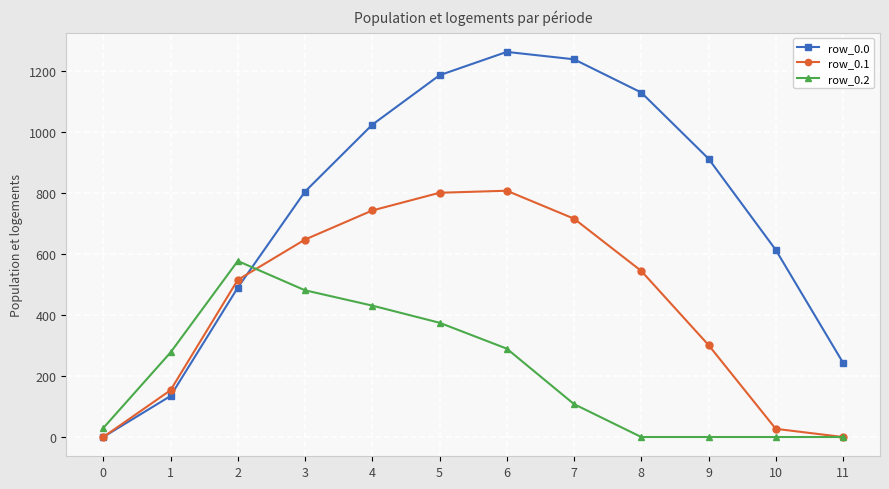

At how many categories does at least one series exceed 170?

11